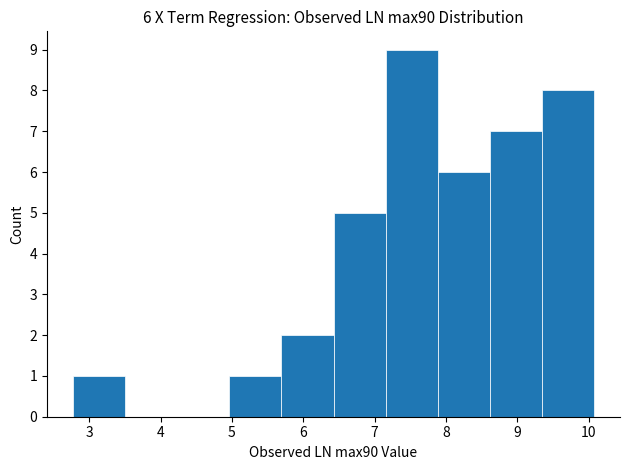

Over which range of the x-axis is the bar tallest?

7.2 to 7.9